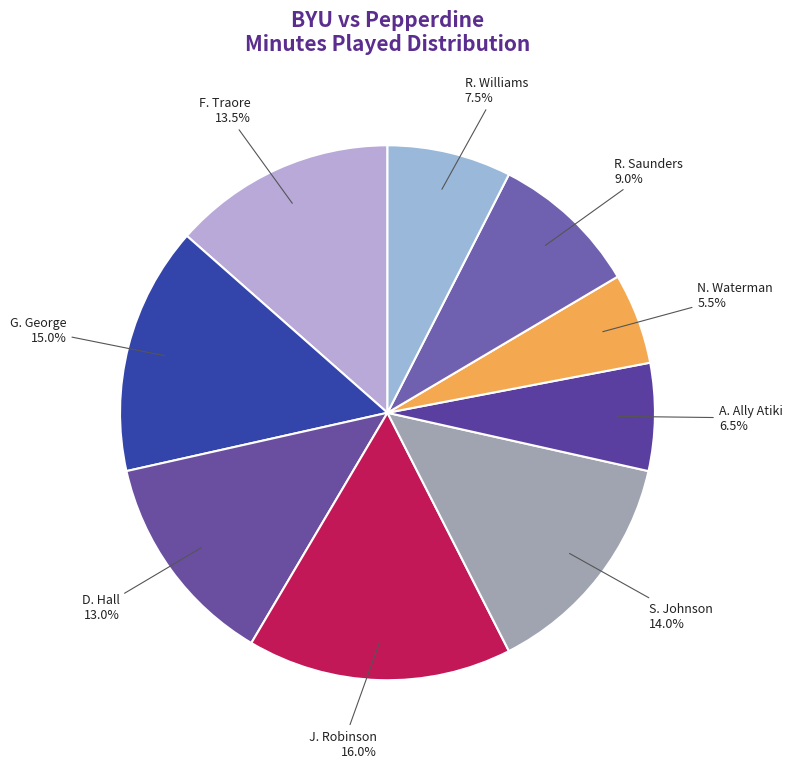

How many segments does this pie chart have?

9